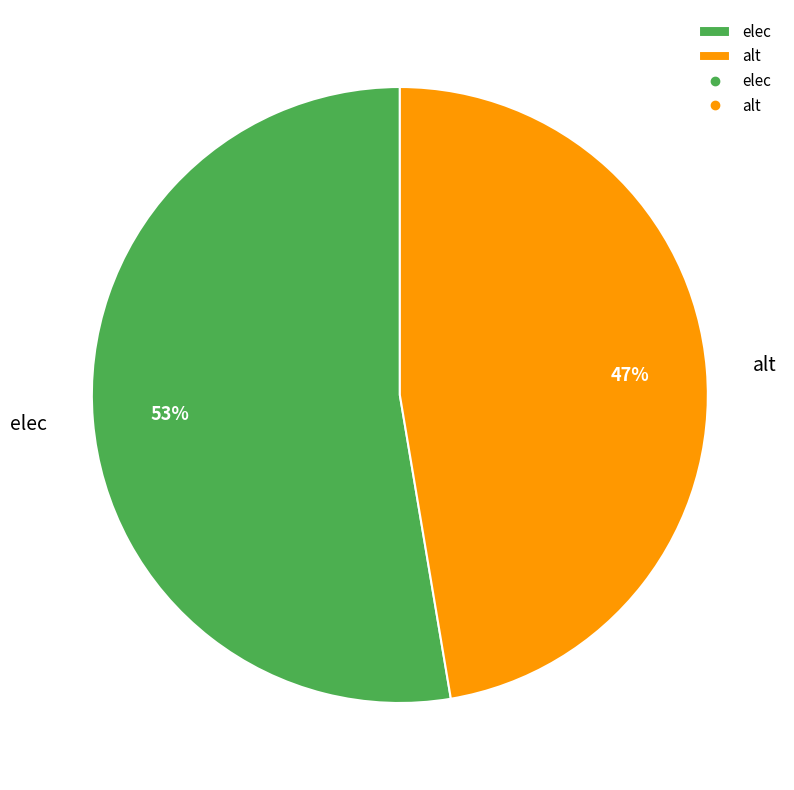

To the nearest percent, what is the average slice percentage?

50%